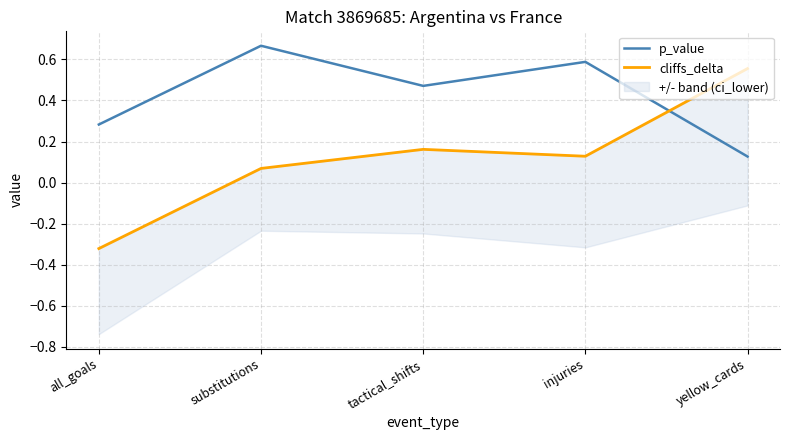

Which series has the widest spread of values?

cliffs_delta